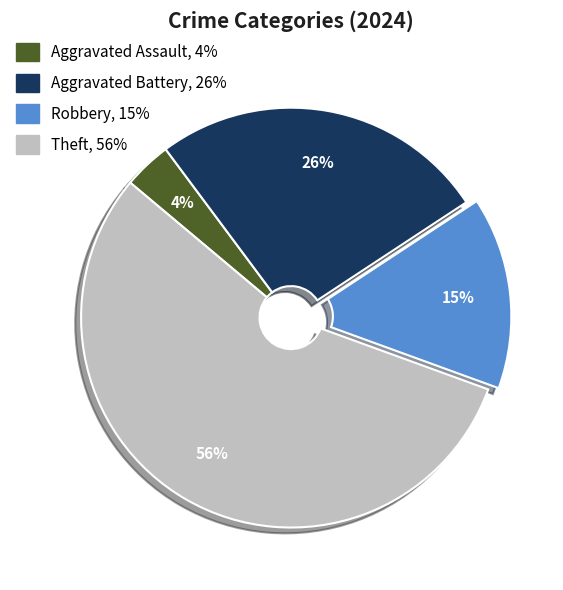

Is there a majority slice in this chart?

Yes